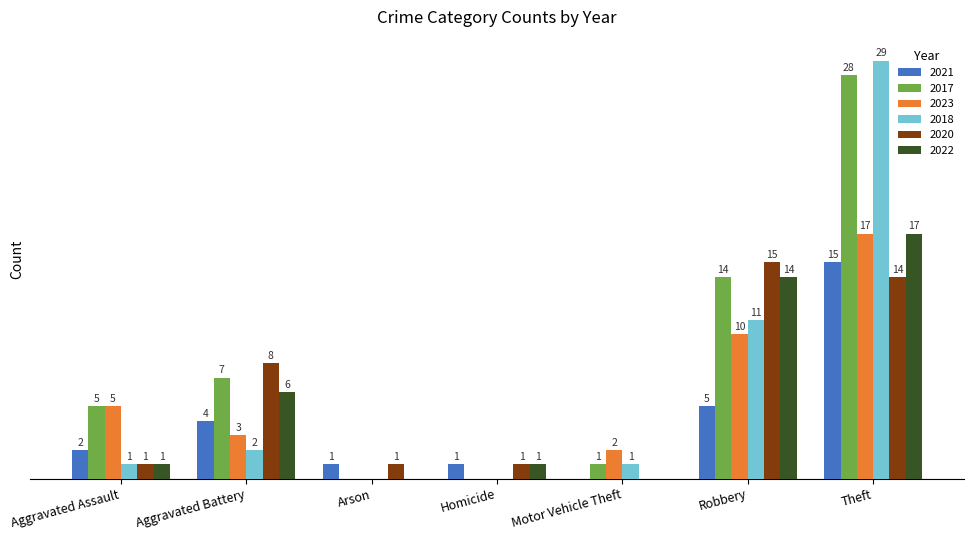

Is the value of 2020 at Theft greater than the value of 2018 at Robbery?

Yes